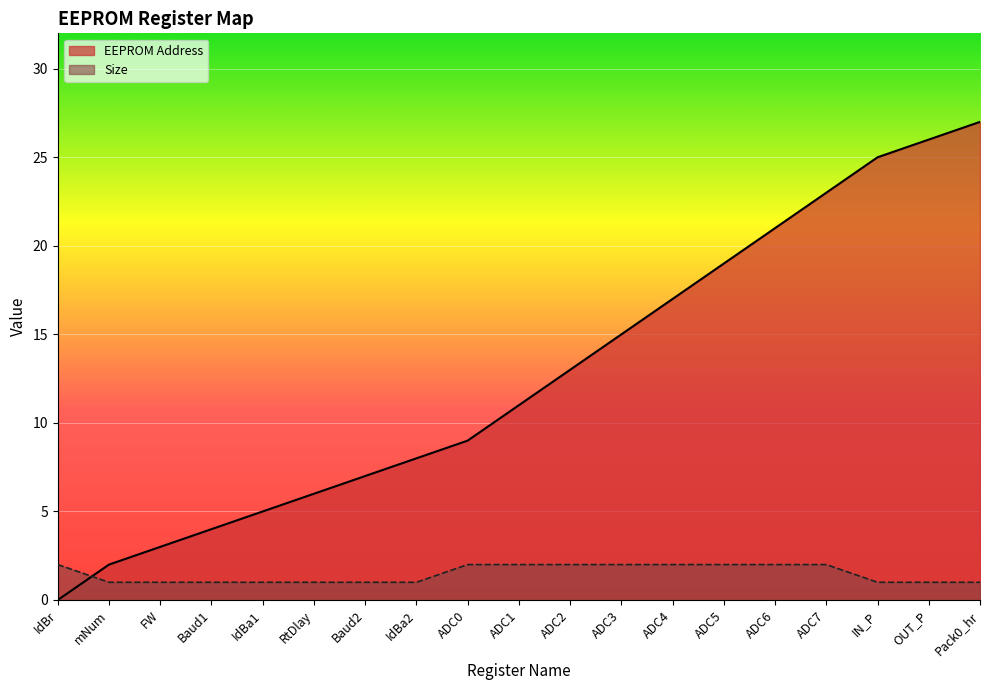

What is the sum of the EEPROM Address values at IdBa2 and ADC4?

25